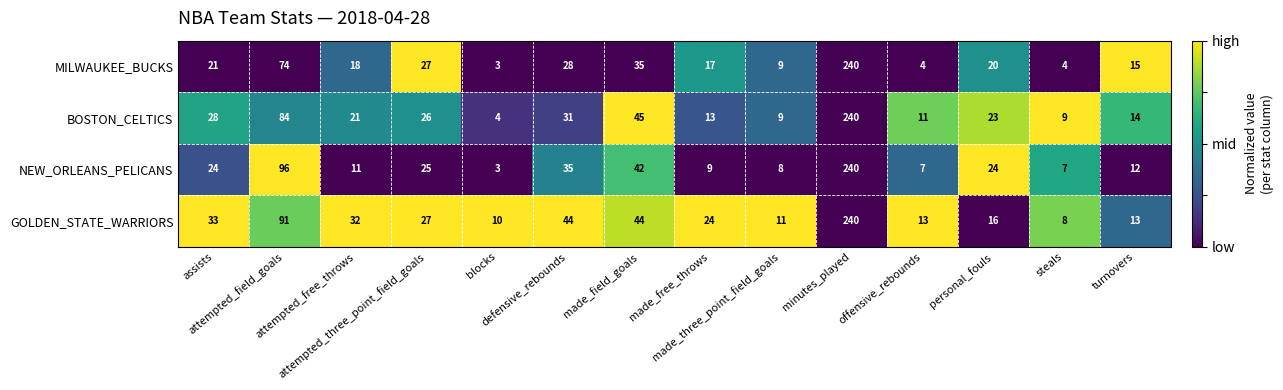

What is the maximum value shown in the chart?

240